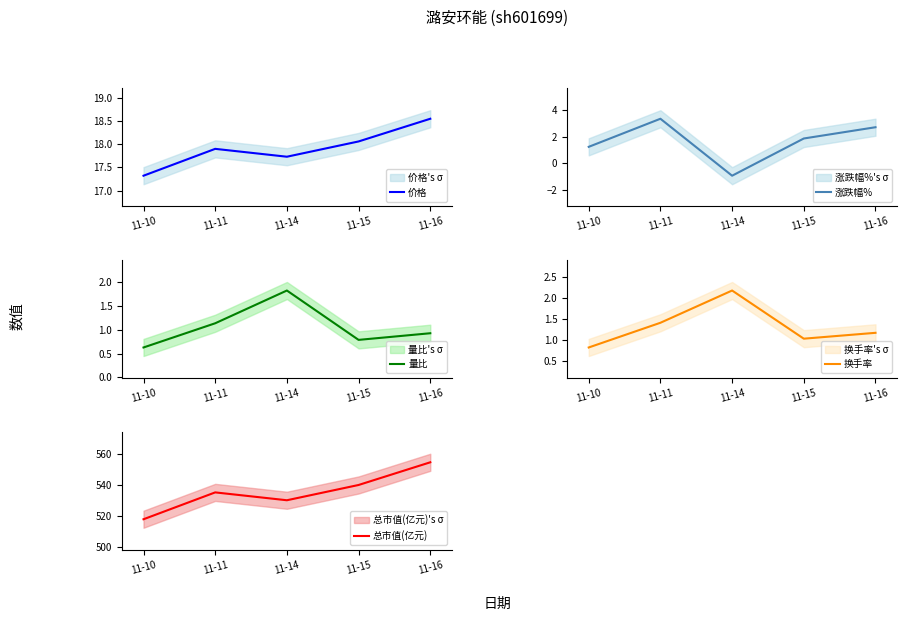

True or false: 涨跌幅% and 总市值(亿元) cross at least once.

False